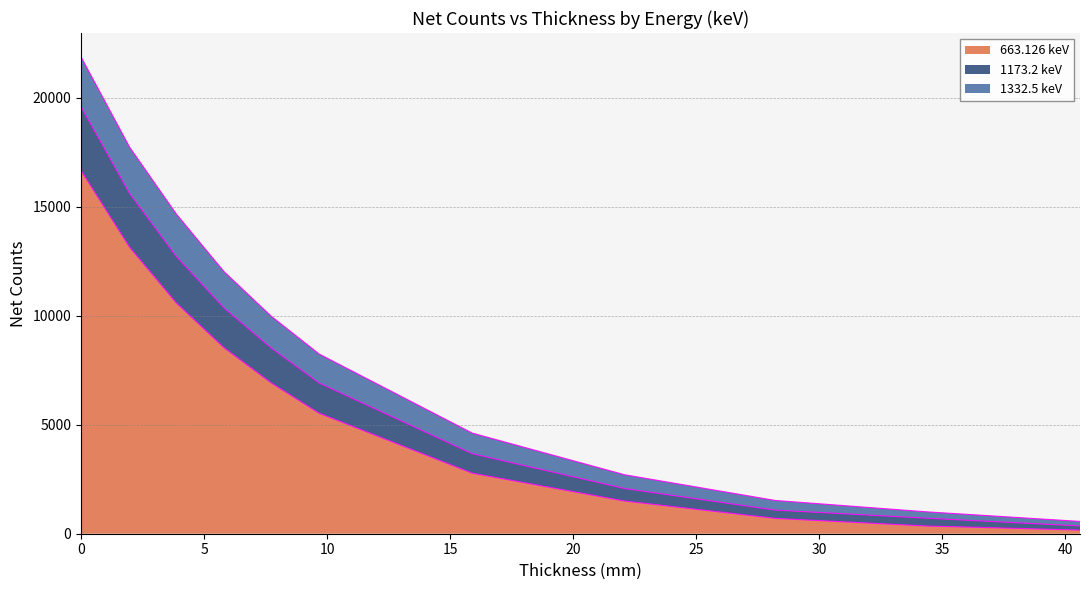

Does the chart have visible grid lines?

Yes